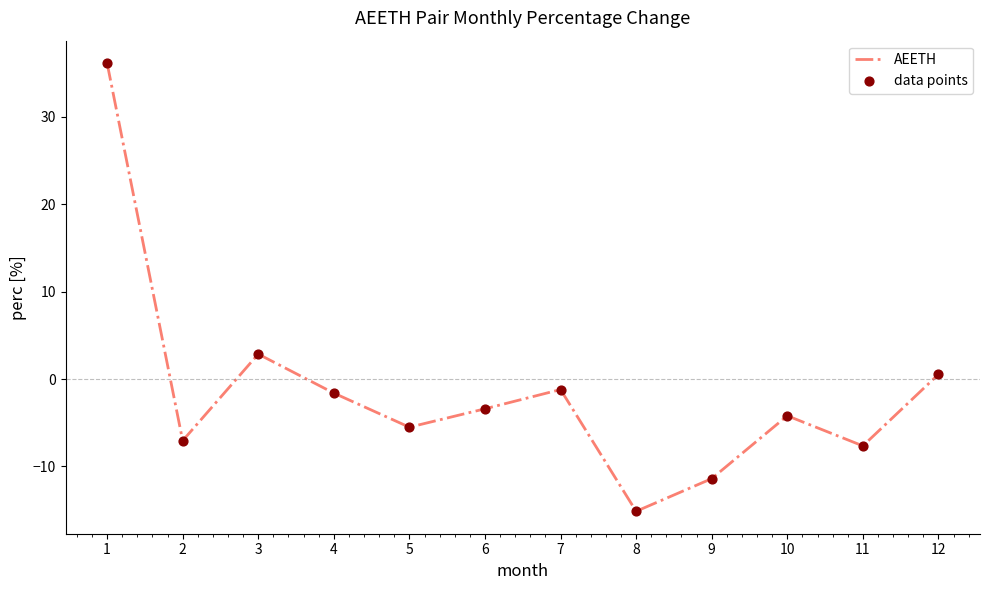

Between 11 and 8, which is larger?

11